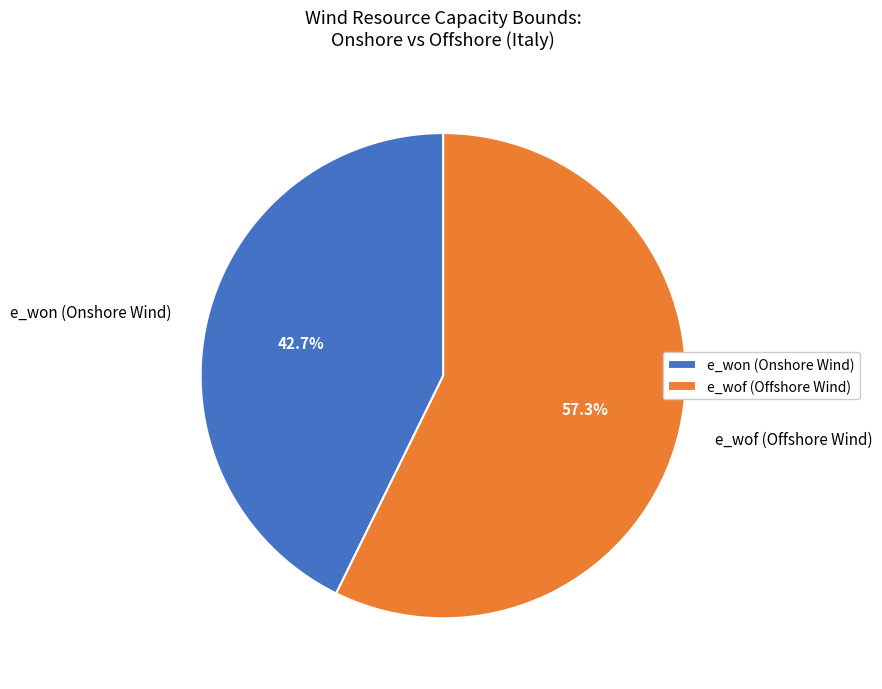

What percentage do e_won (Onshore Wind) and e_wof (Offshore Wind) together represent?

100.0%